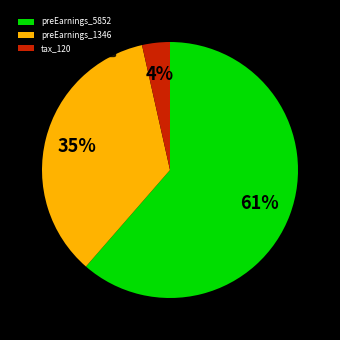

Is it true that tax_120 is 9% of the pie?

False